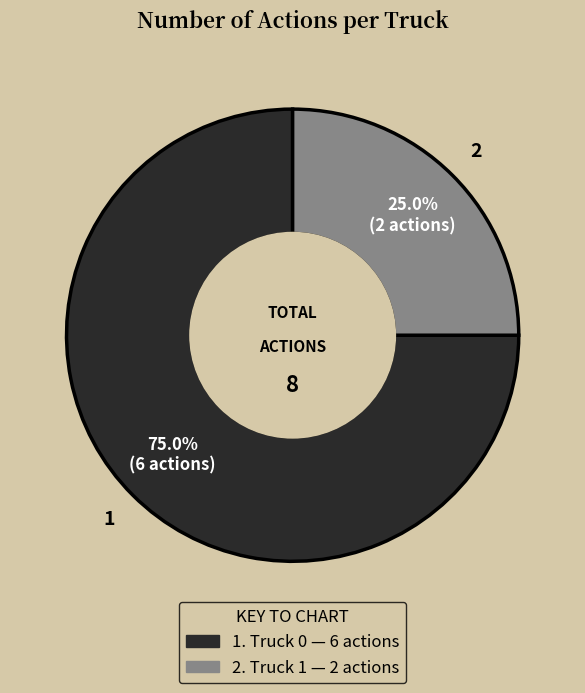

Is there a majority slice in this chart?

Yes